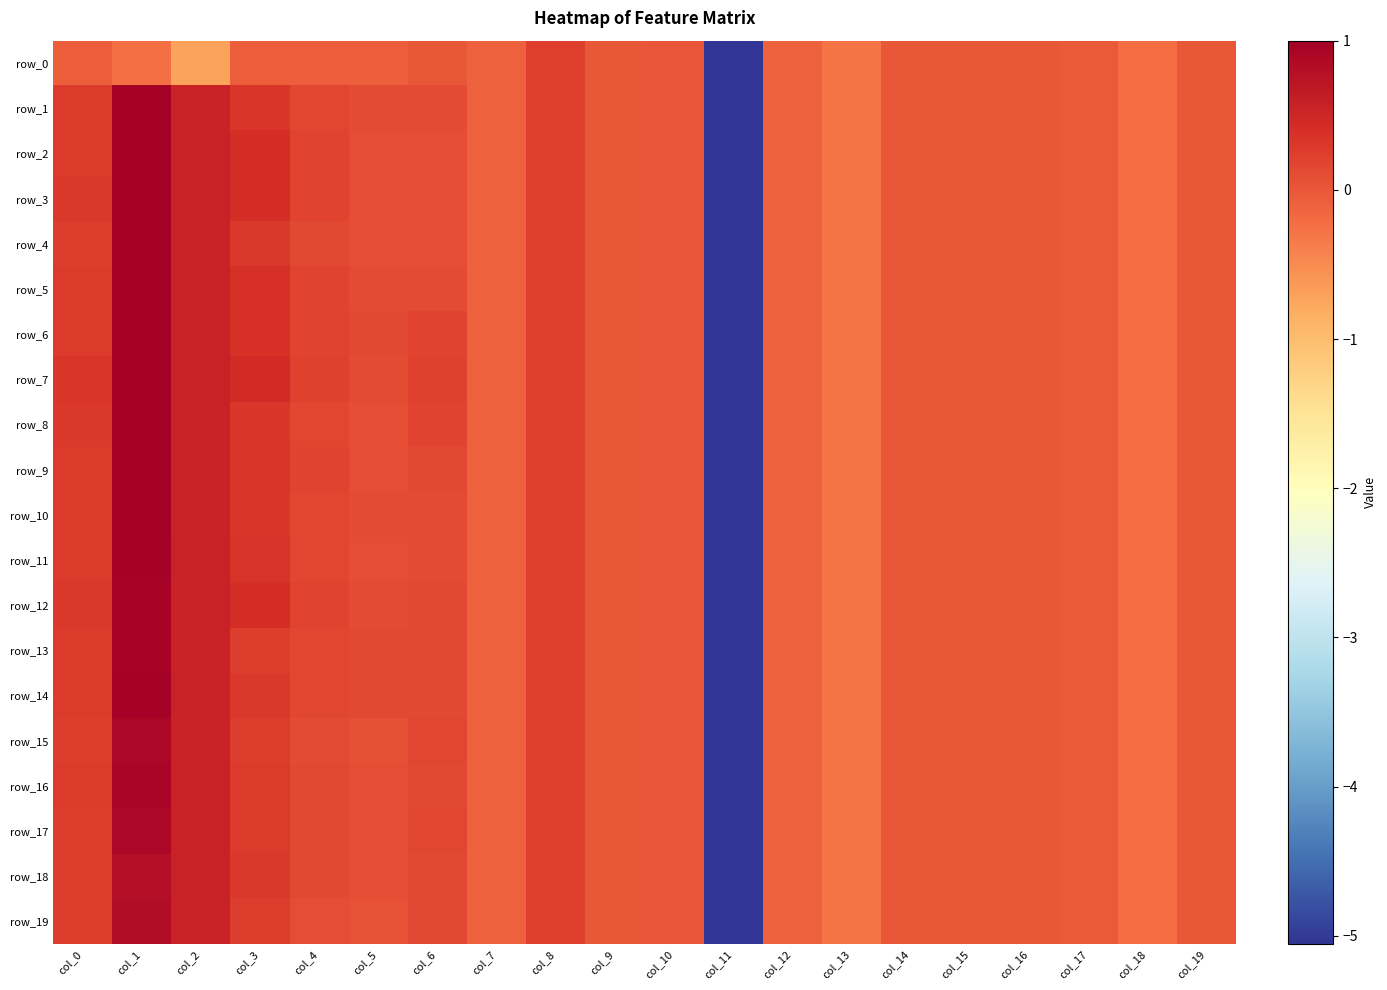

Rank the categories by row_3 value from highest to lowest.

col_1, col_2, col_3, col_0, col_8, col_4, col_6, col_5, col_10, col_9, col_14, col_16, col_19, col_15, col_17, col_7, col_12, col_18, col_13, col_11